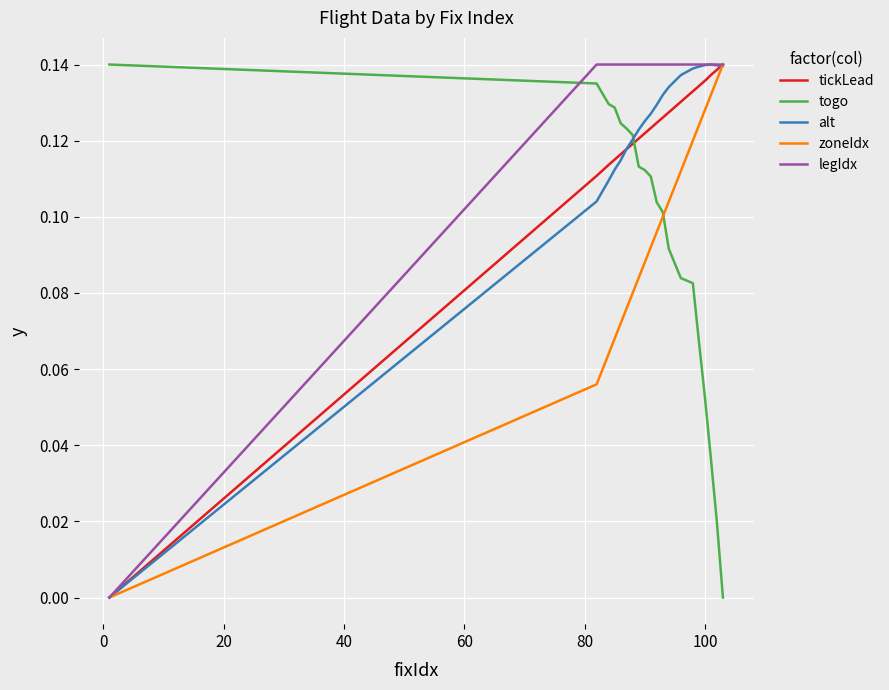

Which series ends up on top after the final intersection of tickLead and togo?

tickLead